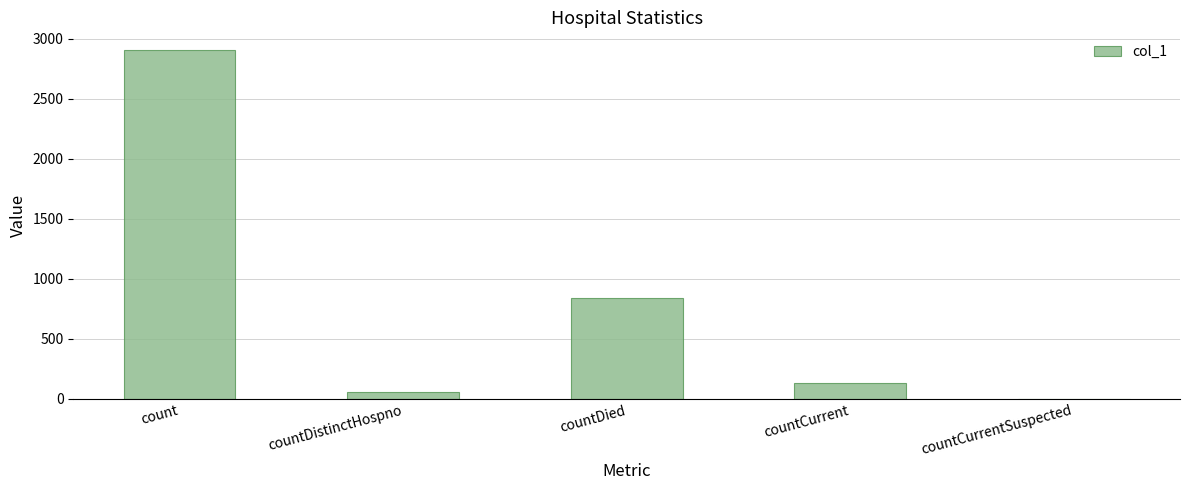

What is the change in value from countDied to countCurrentSuspected?

-838